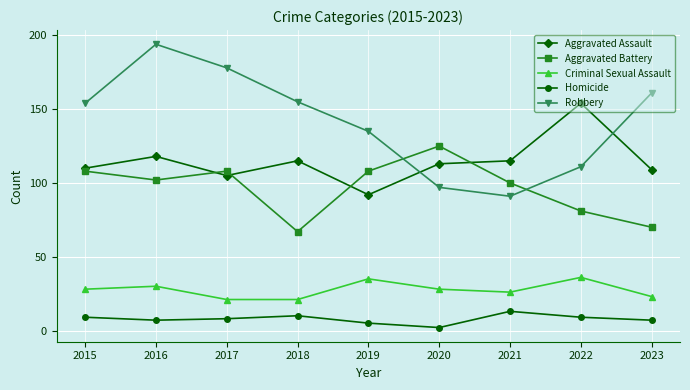

What is the difference between the Aggravated Assault values at 2019 and 2016?

26